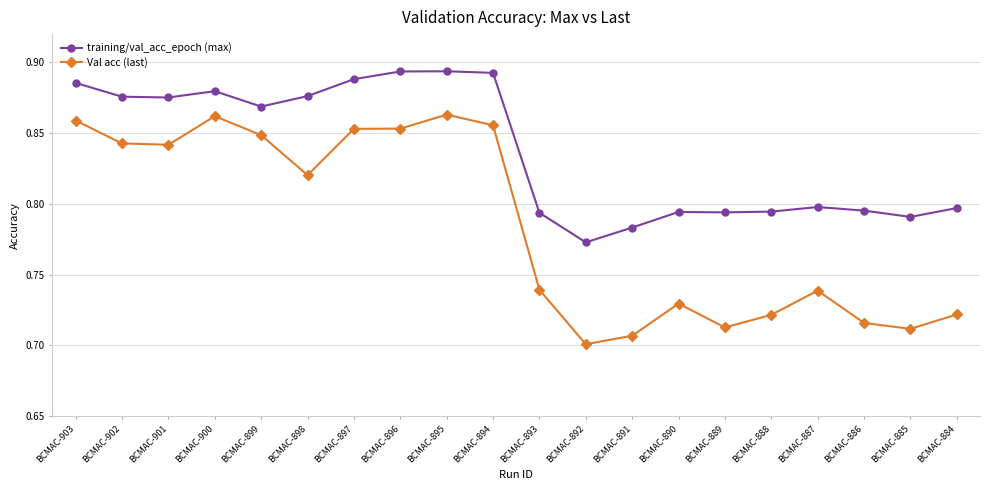

Where is the first local maximum for Val acc (last)?

BCMAC-900